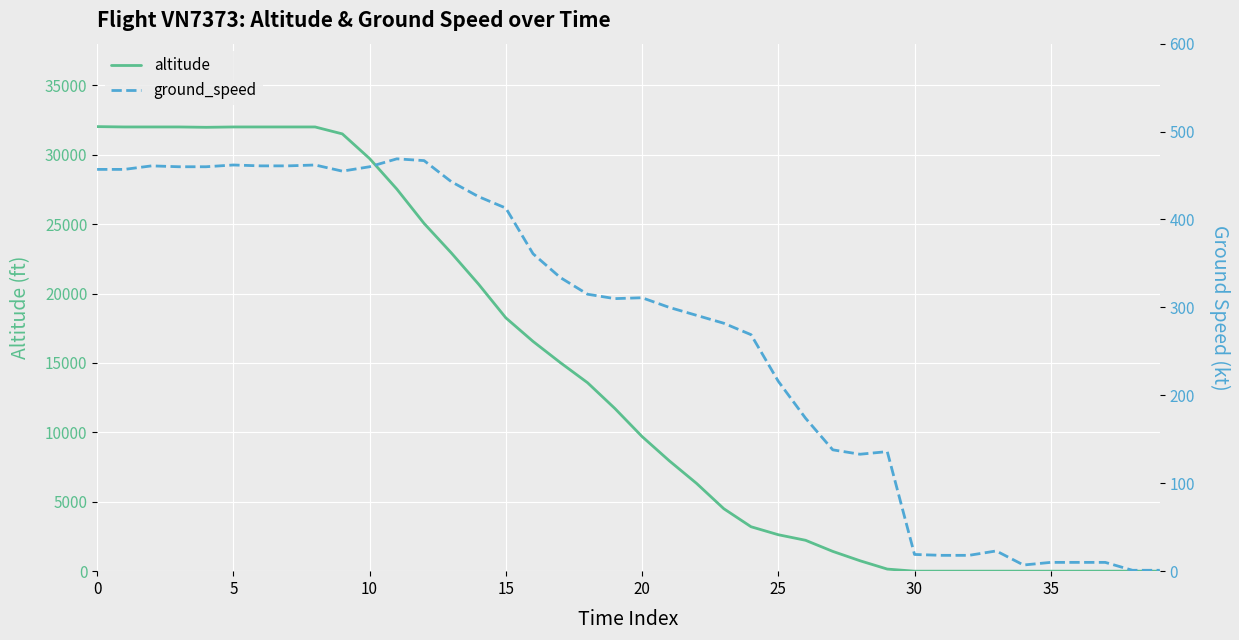

Reading right to left, what are all the values shown in this chart?

altitude: 0	0	0	0	0	0	0	0	0	0	150	750	1425	2225	2625	3200	4500	6325	7950	9700	11725	13575	15025	16550	18250	20675	22925	25050	27525	29725	31500	32000	32000	32000	32000	31975	32000	32000	32000	32025
ground_speed: 1	1	10	10	10	7	23	18	18	19	136	133	138	174	216	269	282	291	300	311	310	315	334	361	413	426	443	467	469	460	455	462	461	461	462	460	460	461	457	457